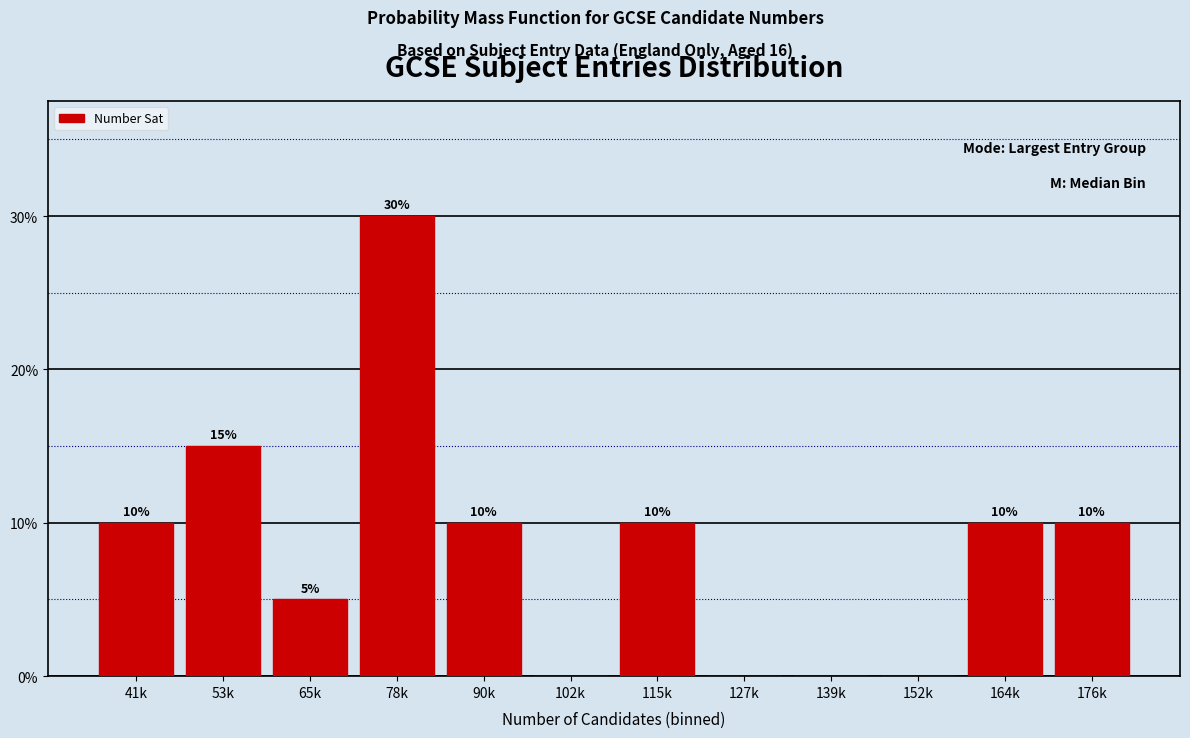

Reading left to right, extract all data points from this chart.

41k=10	53k=15	65k=5	78k=30	90k=10	102k=0	115k=10	127k=0	139k=0	152k=0	164k=10	176k=10